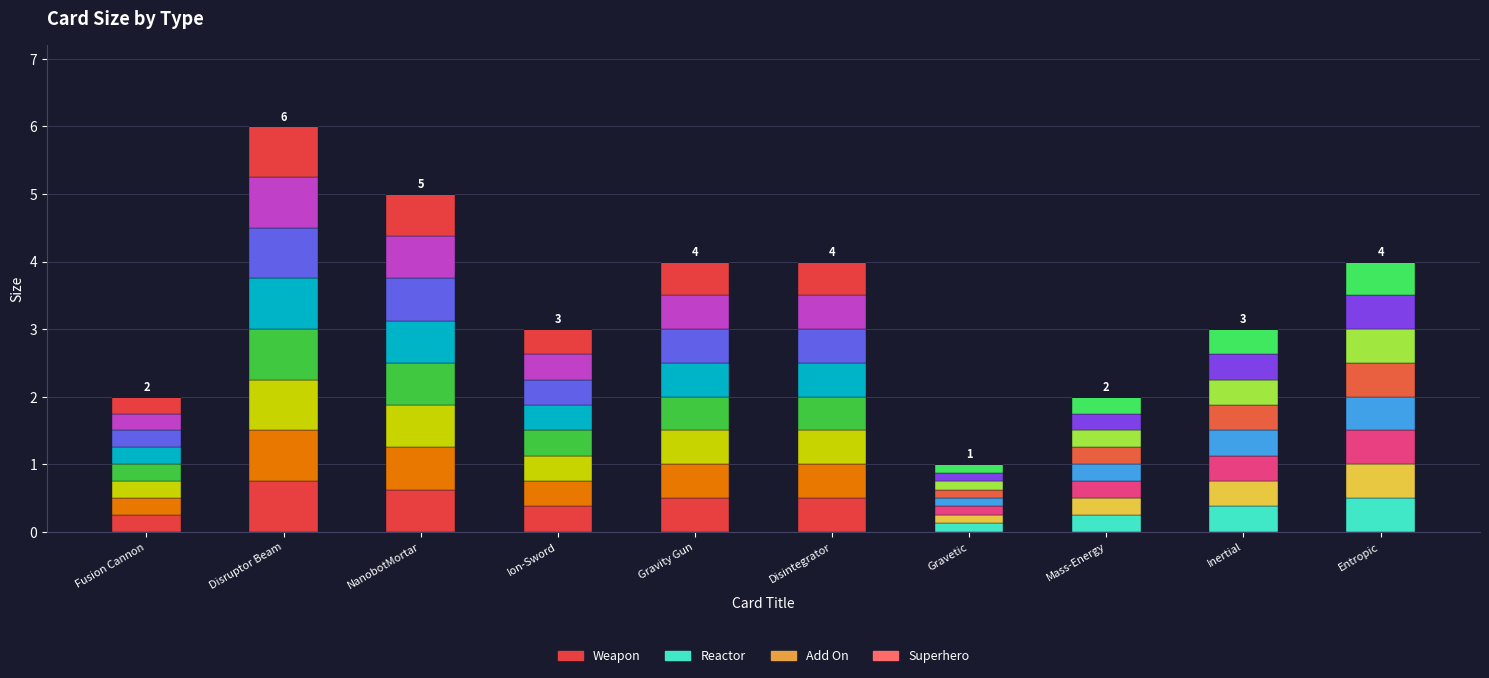

What is the label of the 1st bar from the left?

Fusion Cannon